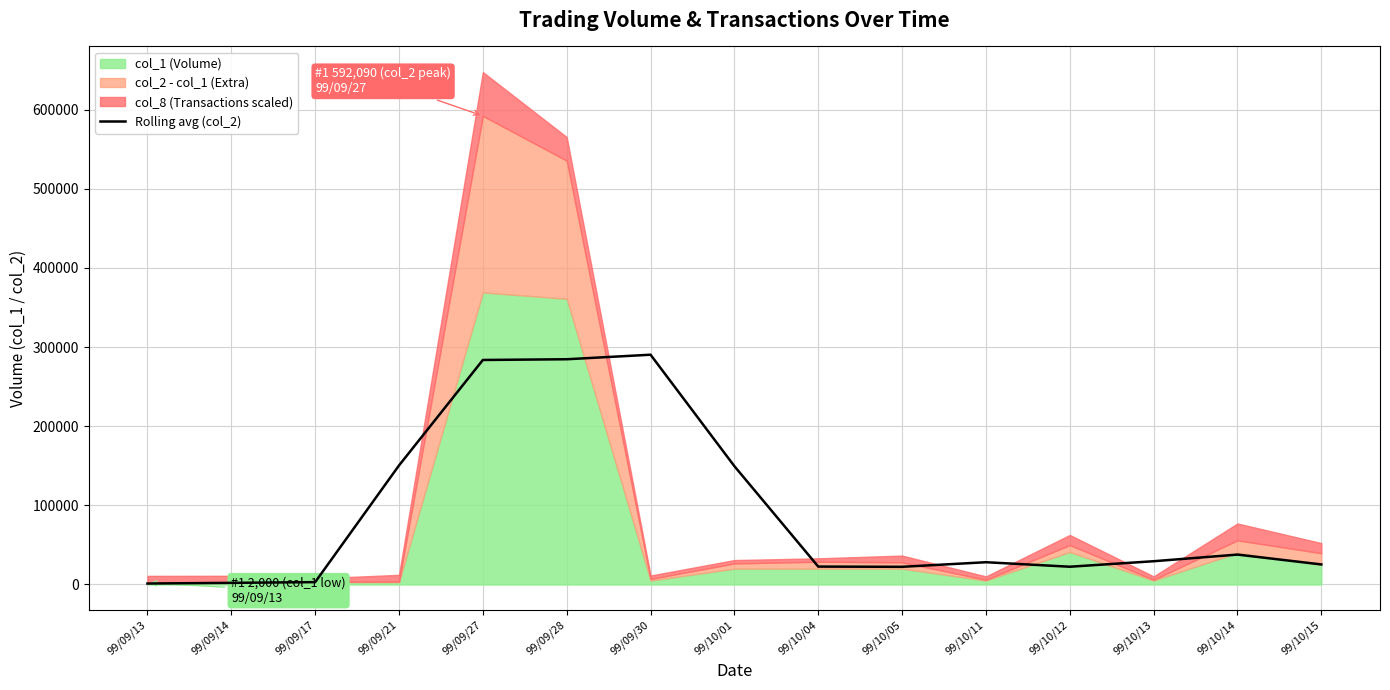

What is the label of the 13th point from the left?

99/10/13